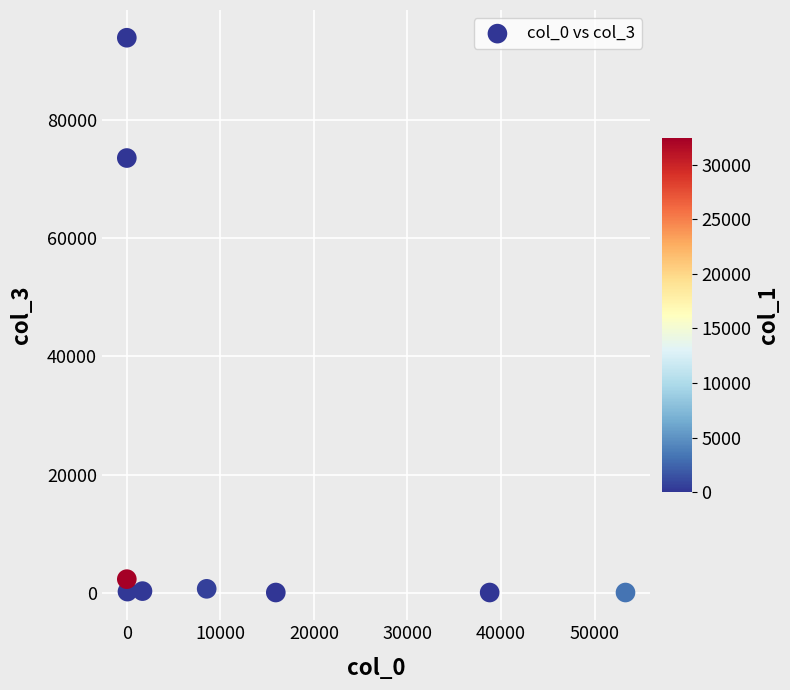

What Y value in the scatter plot is closest to 47010?

73633.4